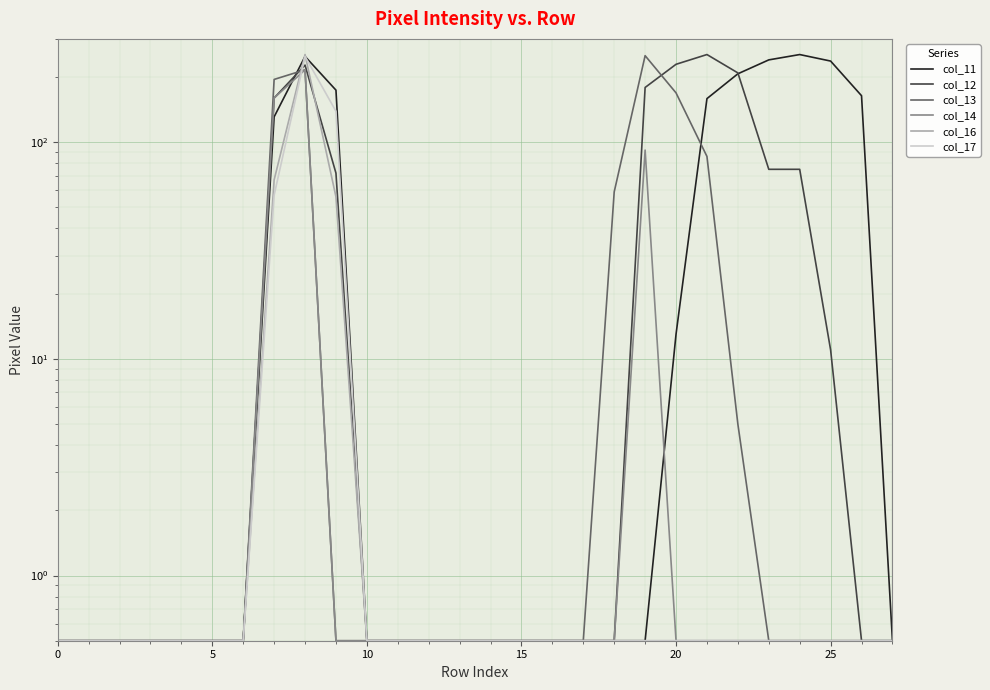

What is the label of the 12th point from the right?

16